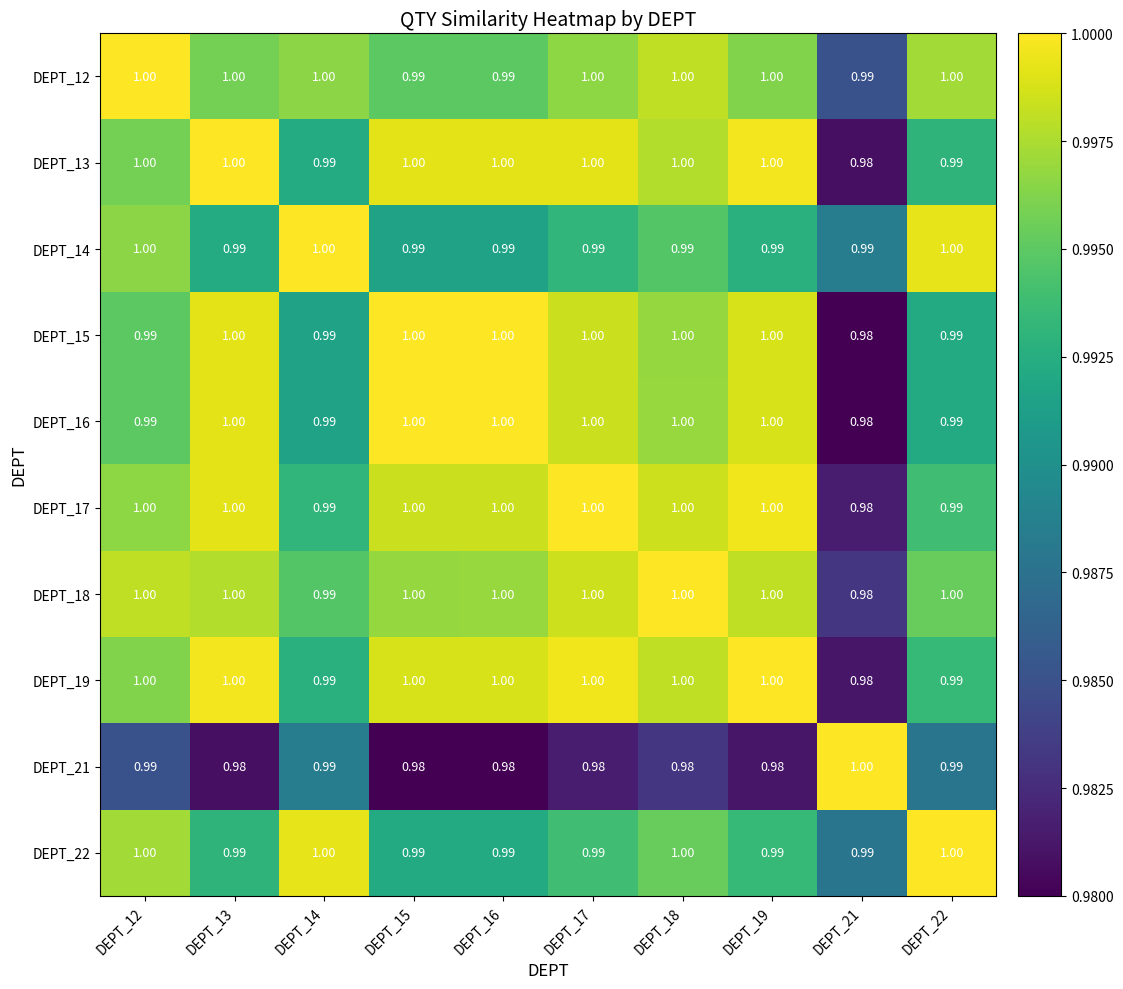

Is the value of DEPT_13 at DEPT_22 greater than the value of DEPT_12 at DEPT_14?

No